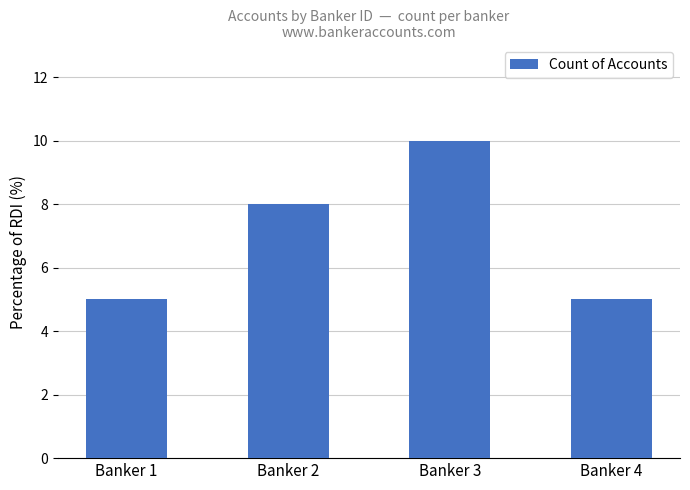

Does the chart contain any negative values?

No